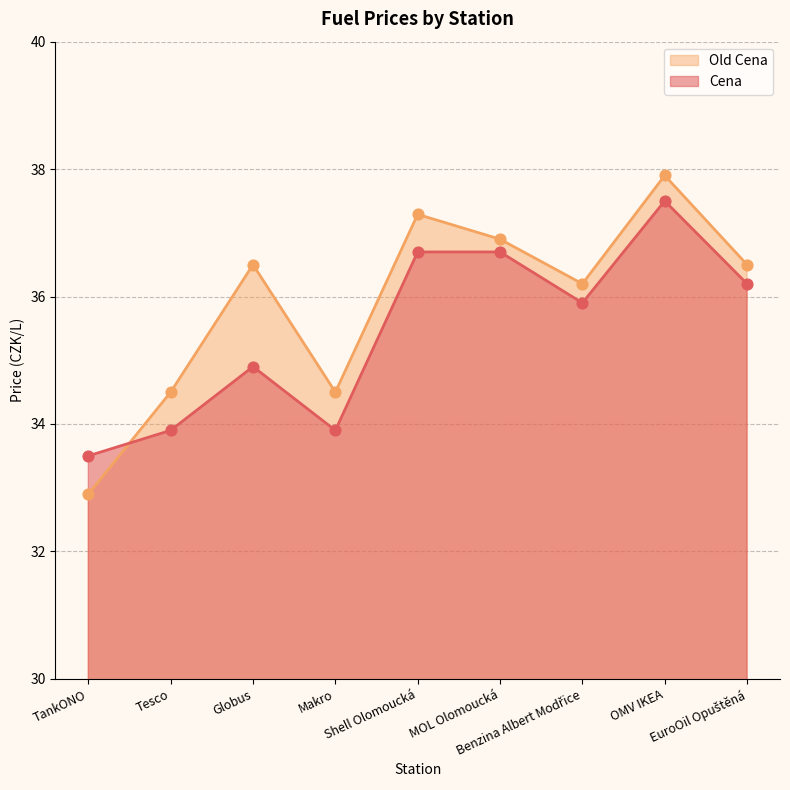

Which series has the largest Y range (max minus min)?

Old Cena